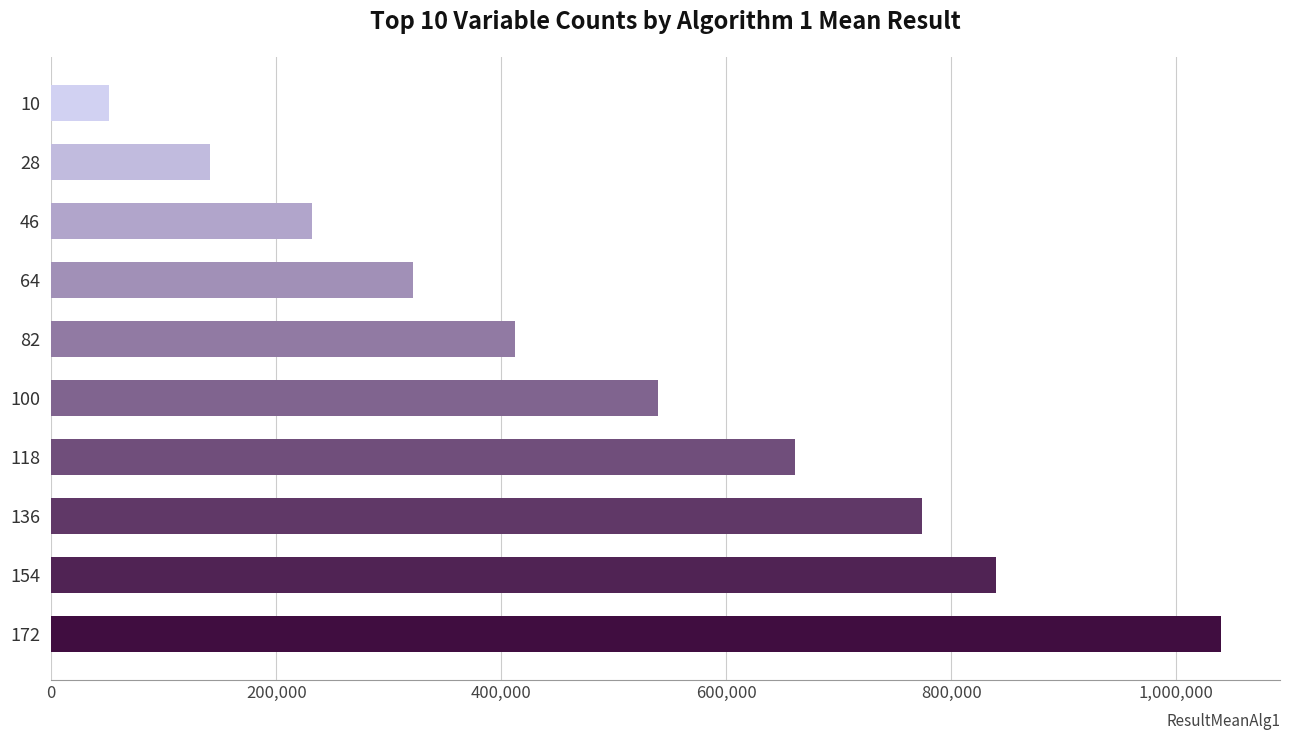

Rank the categories by value from lowest to highest.

10, 28, 46, 64, 82, 100, 118, 136, 154, 172